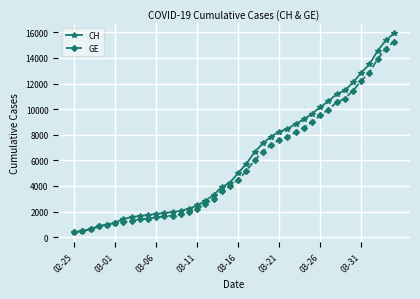

What is the value of the GE point at the 18th from the left?

3010